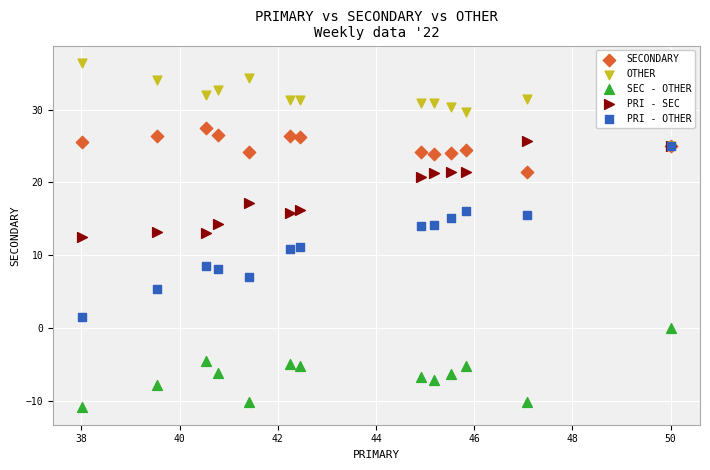

Which series has the widest spread of Y values?

PRI - OTHER